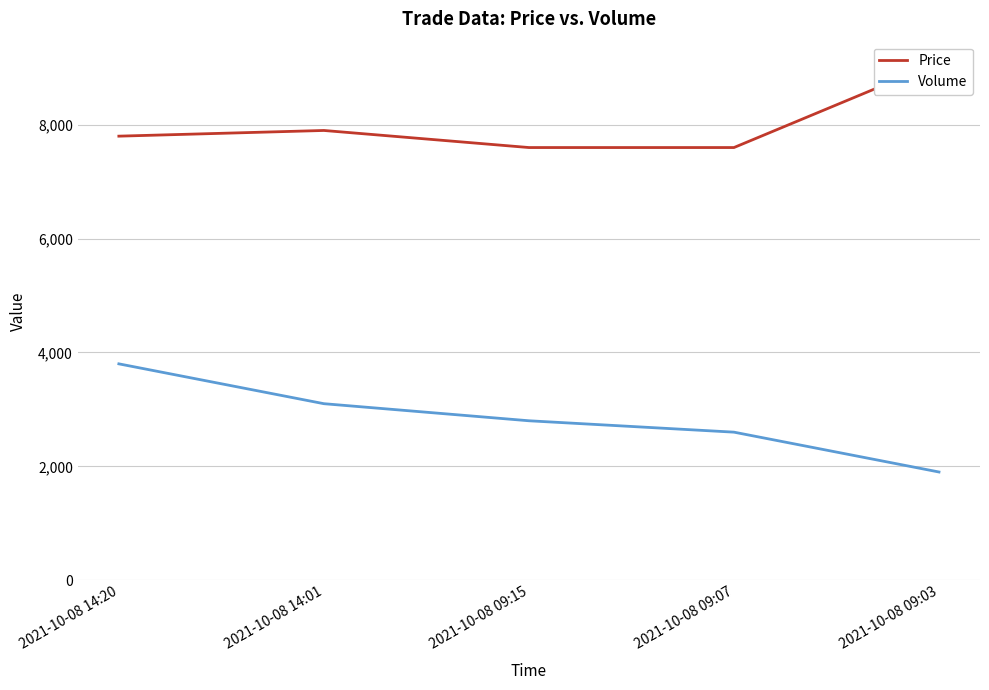

How many values in the Volume series exceed 2800?

2